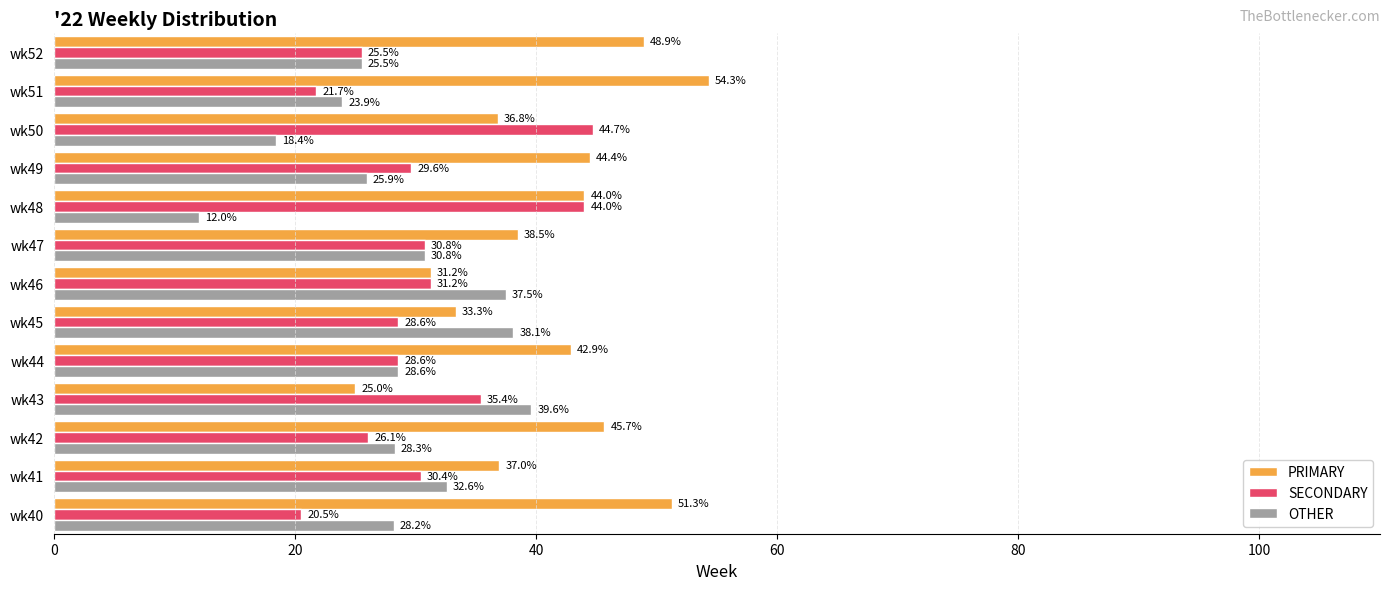

Which series has the largest total across all categories?

PRIMARY